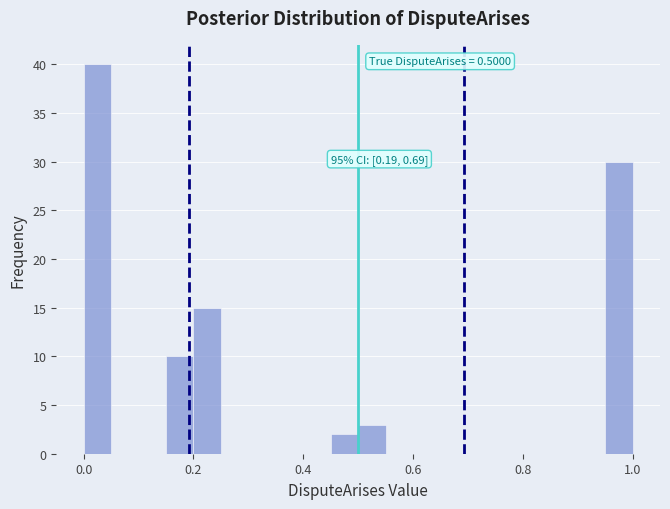

Around what value on the x-axis is the tallest bar? Give the approximate position of its centre, as read against the axis.

0.02